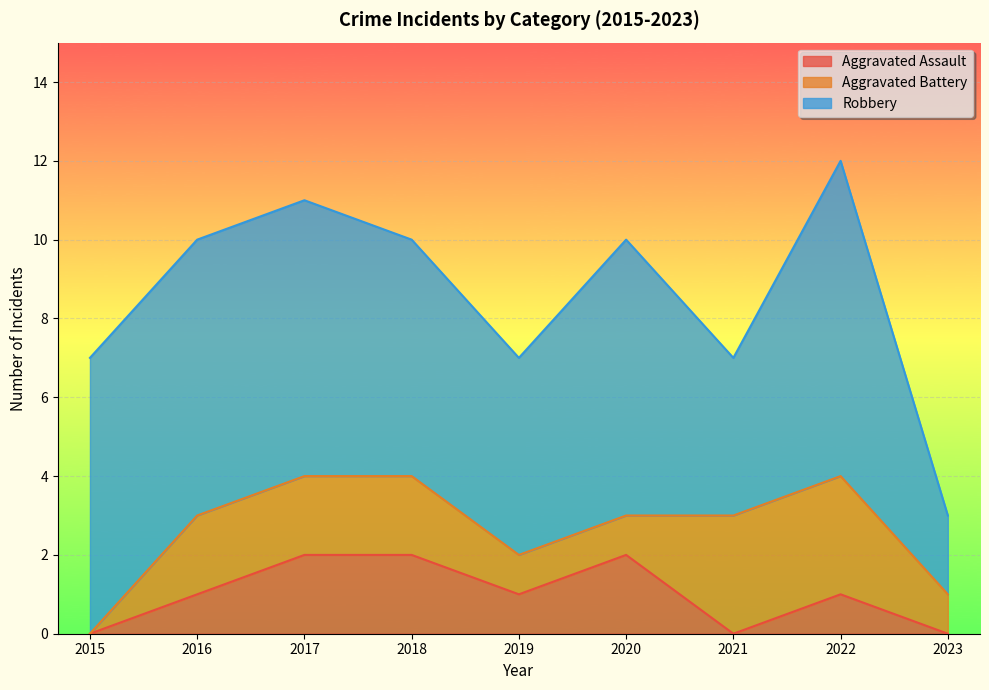

What is the highest value of the Aggravated Assault series?

2